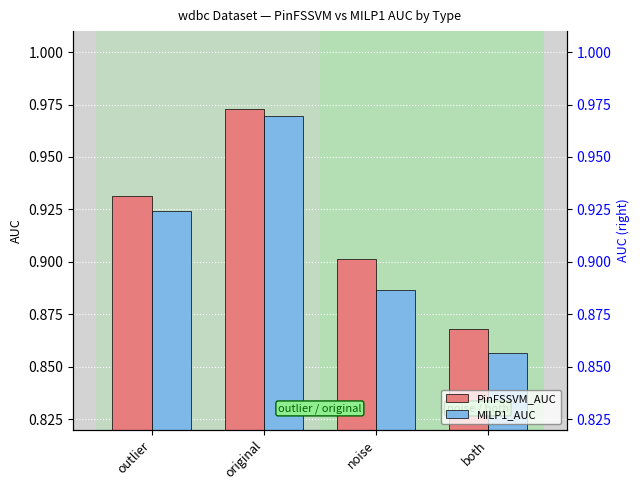

What is the label of the 2nd bar from the right?

noise